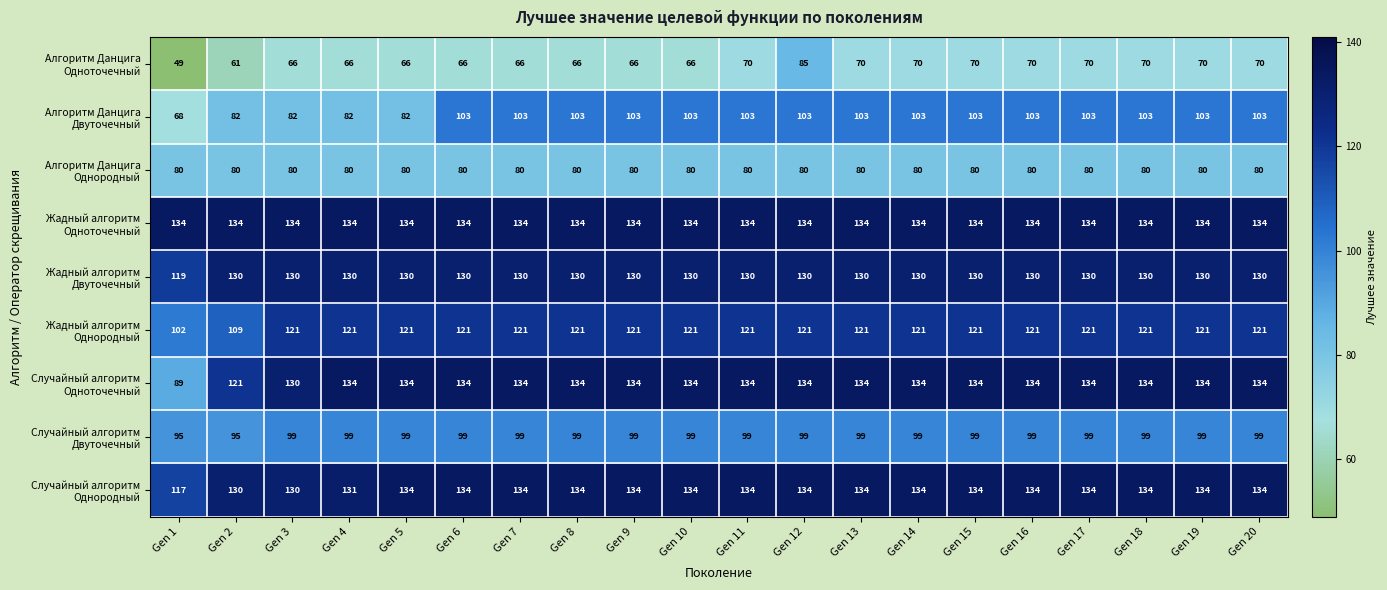

What is the smallest value displayed?

49